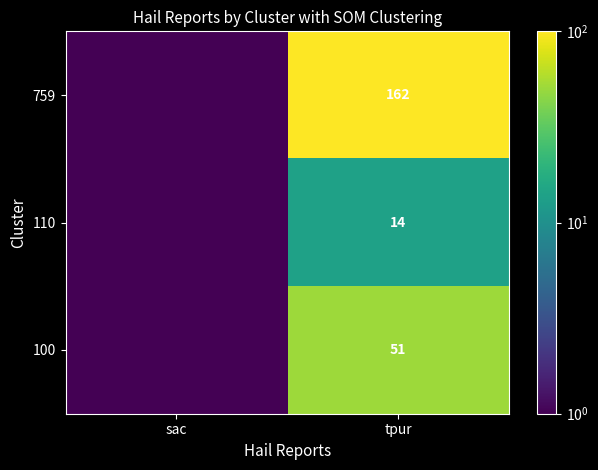

What is the difference between the highest and lowest values at tpur?

148.0